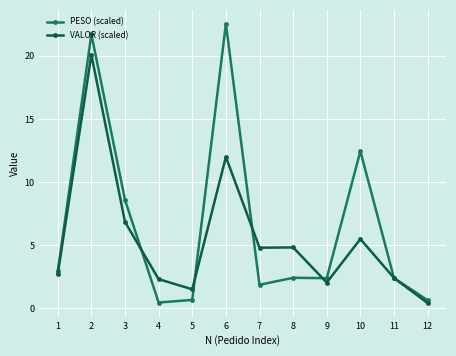

At which label is PESO (scaled) closest to 11?

10